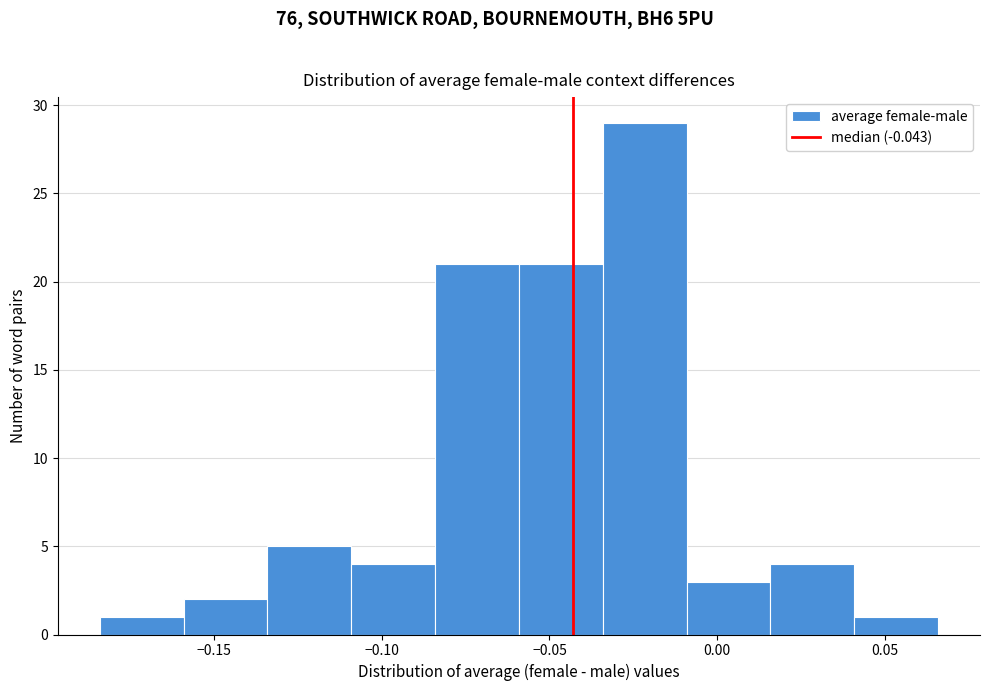

Reading left to right, list every bar in this chart as the range it spans on the x-axis followed by its height. Neither the bar edges nor the heights are printed on the chart, so give them approximately, as read against the axes.

-0.185 to -0.160: 1
-0.160 to -0.135: 2
-0.135 to -0.110: 5
-0.110 to -0.085: 4
-0.085 to -0.060: 21
-0.060 to -0.035: 21
-0.035 to -0.010: 29
-0.010 to 0.015: 3
0.015 to 0.040: 4
0.040 to 0.065: 1